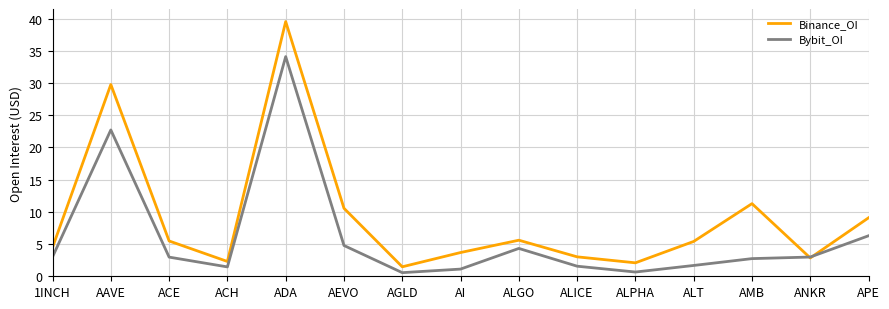

Is this an area chart (filled region under the line)?

No